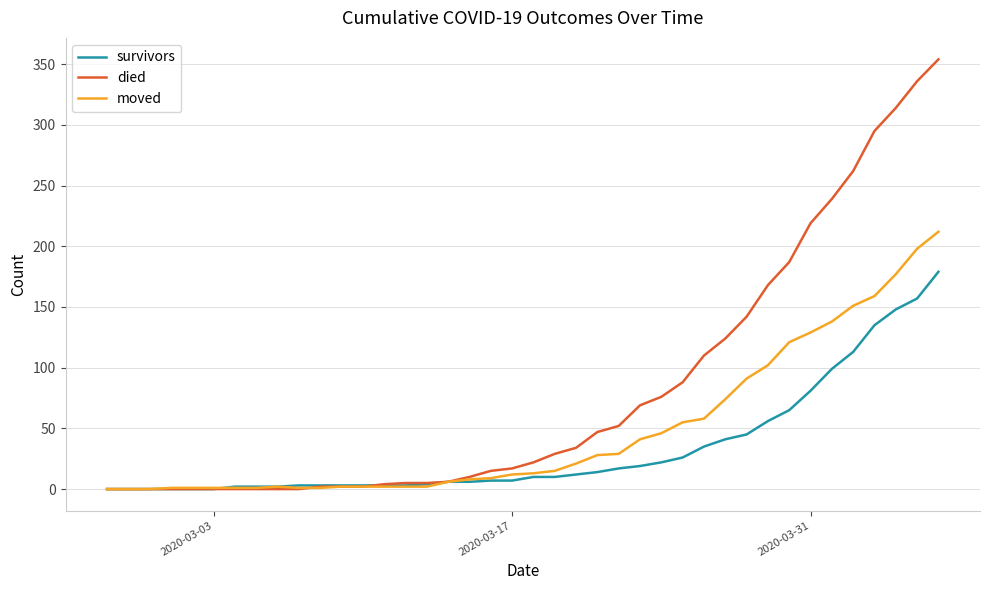

Which series has the largest range (max minus min)?

died